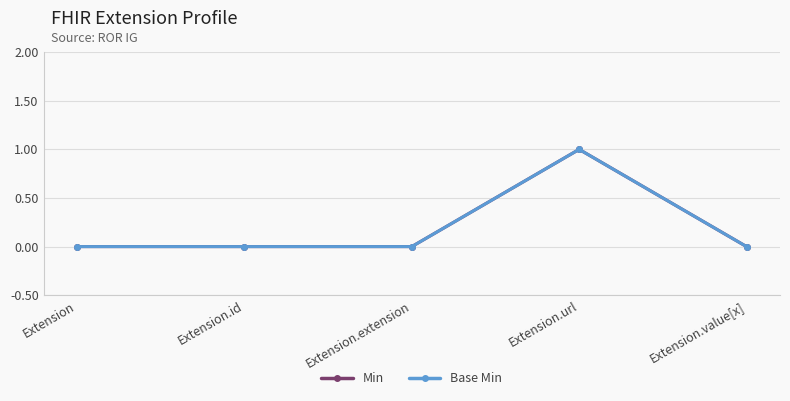

At which label is Base Min closest to 0?

Extension